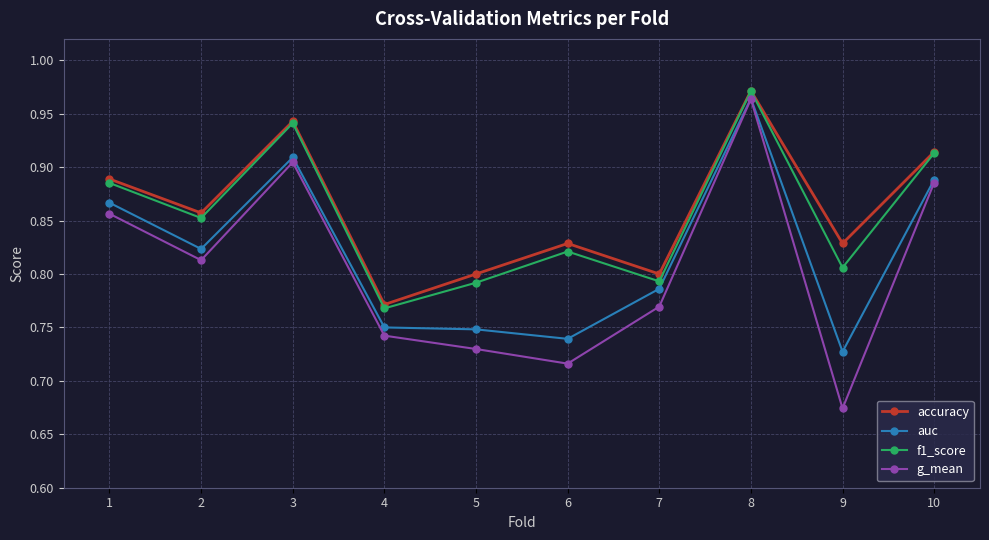

At which category is the sum across all series the highest?

8